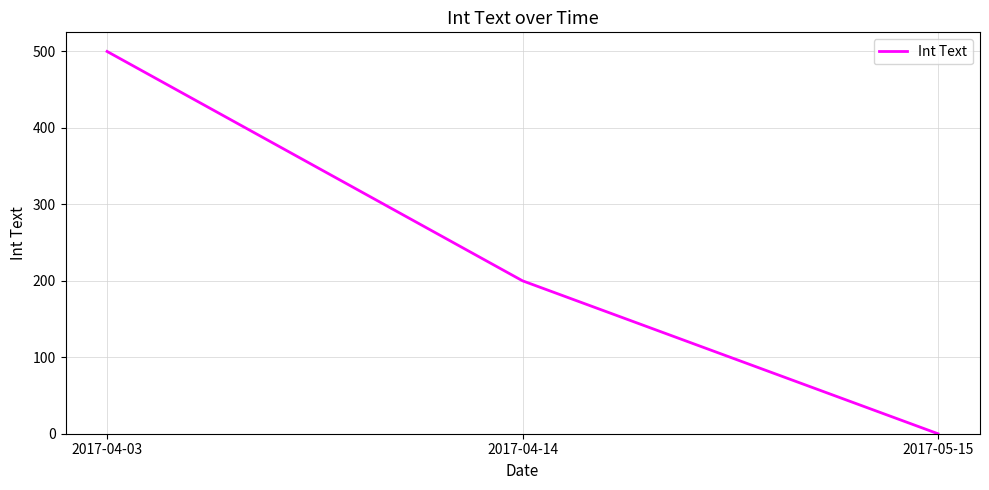

Is this an area chart (filled region under the line)?

No